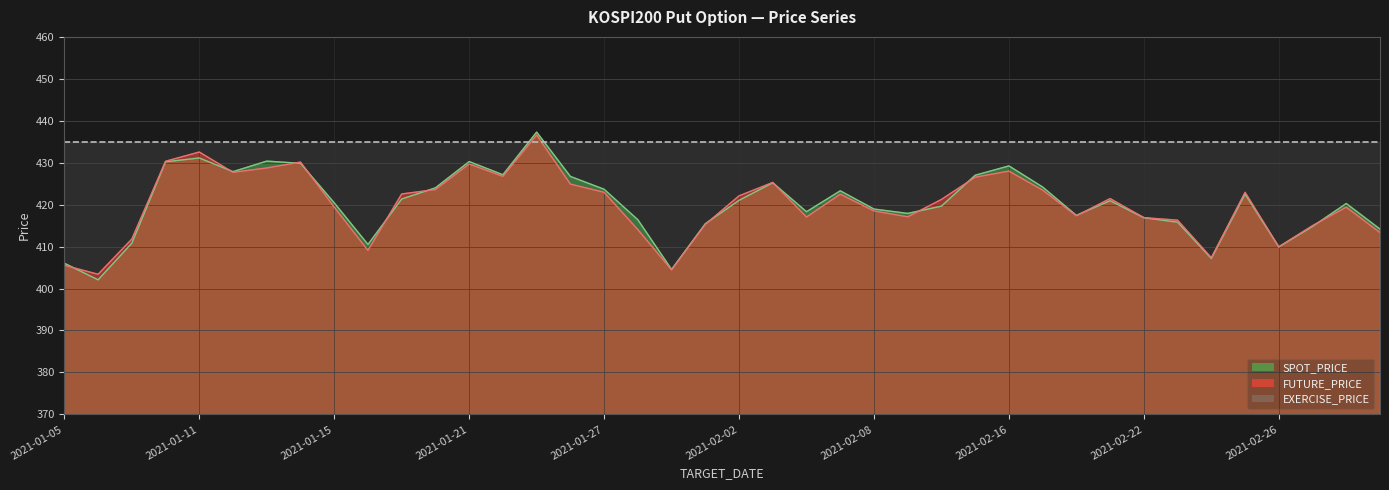

Where is the first local minimum for SPOT_PRICE?

2021-01-06